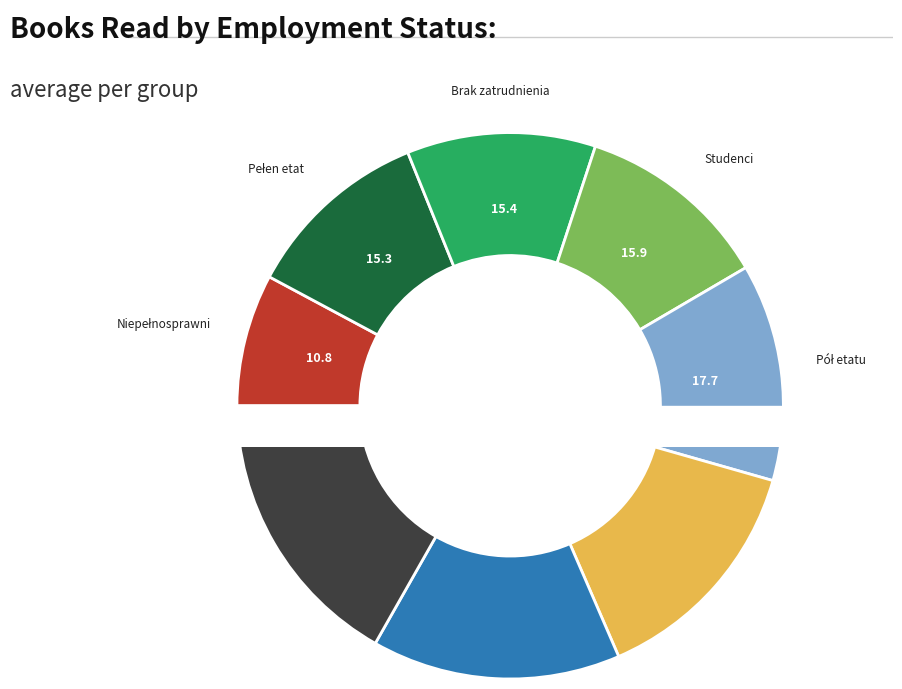

Which slice is the largest?

Inni